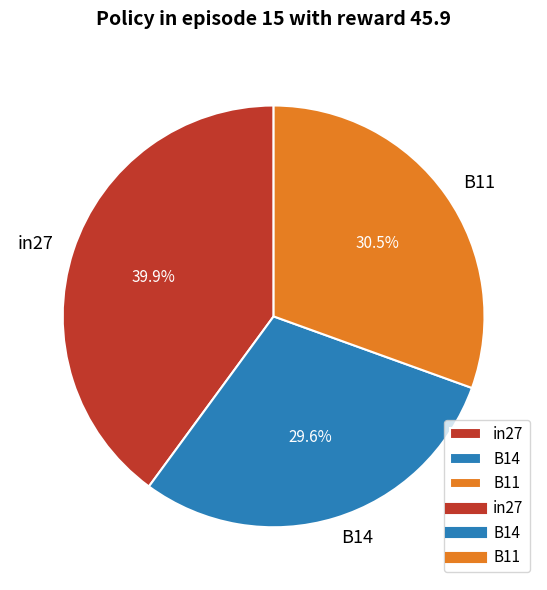

Count the number of slices in the pie.

3